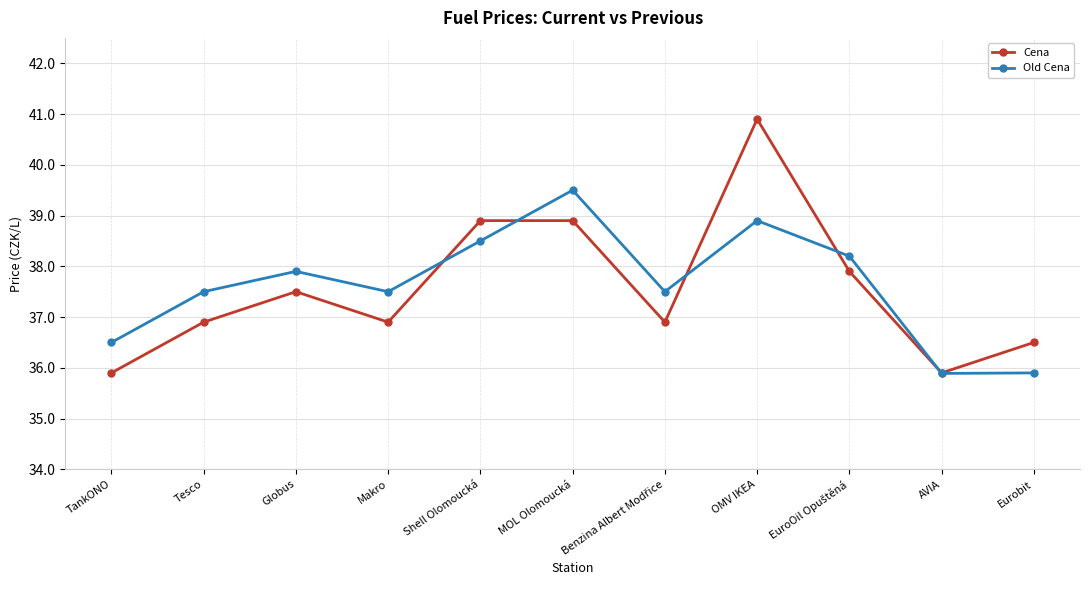

How many categories are shown in the chart?

11